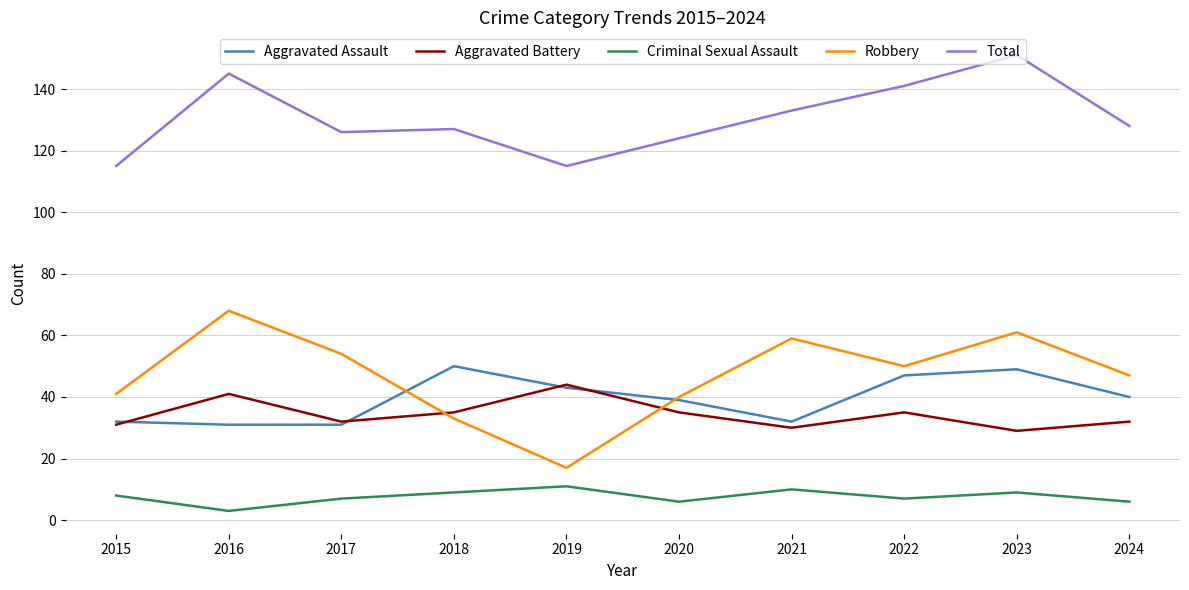

How many values in the Aggravated Battery series are below 35?

5